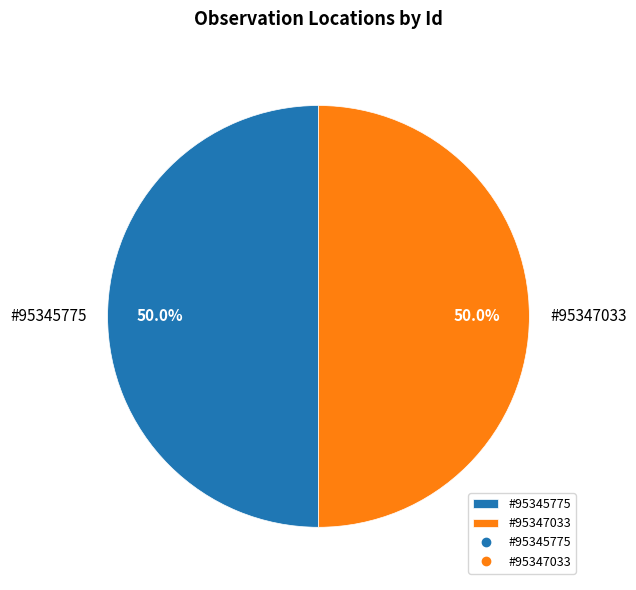

Approximately how many times larger is the value at #95347033 compared to #95345775?

1.0